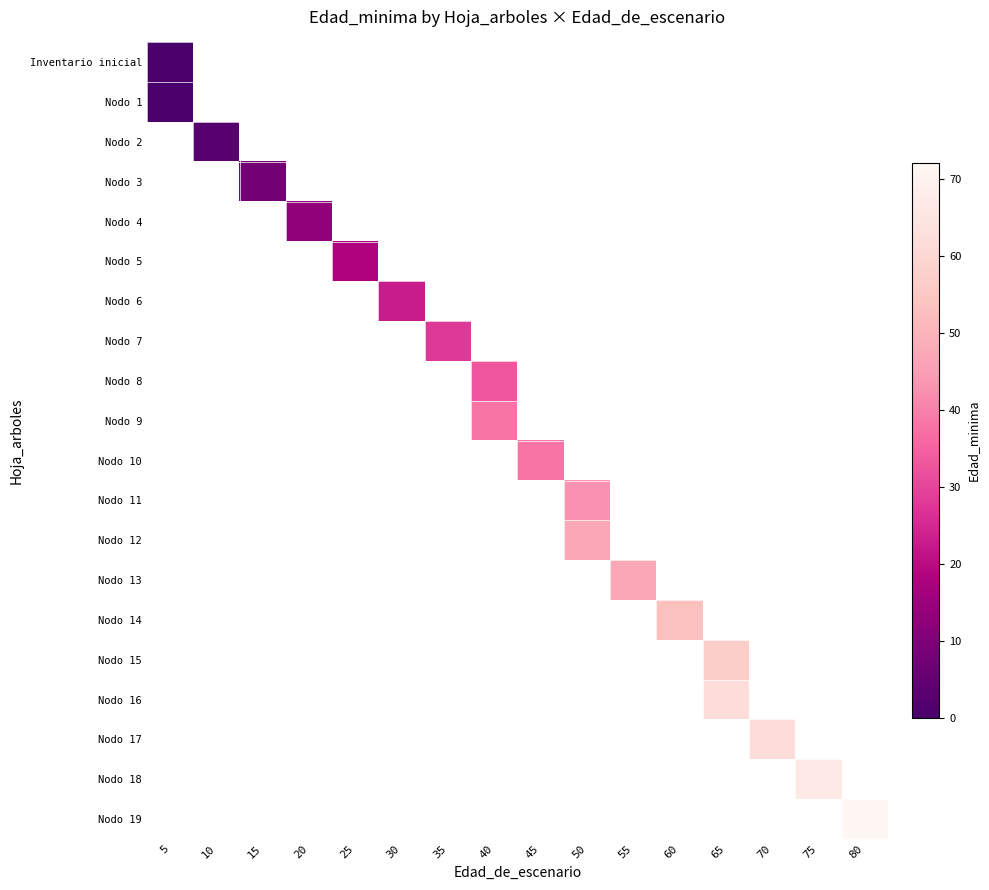

How many distinct data groups are displayed?

20